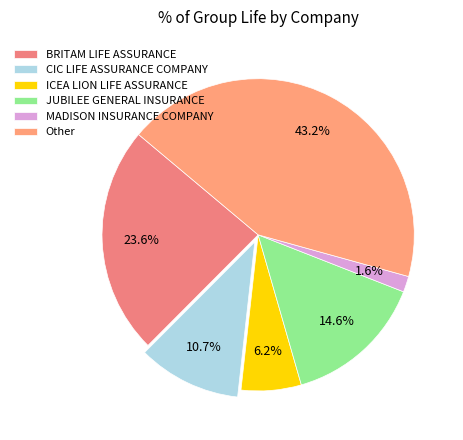

What is the ratio of the value at BRITAM LIFE ASSURANCE to the value at CIC LIFE ASSURANCE COMPANY?

2.2